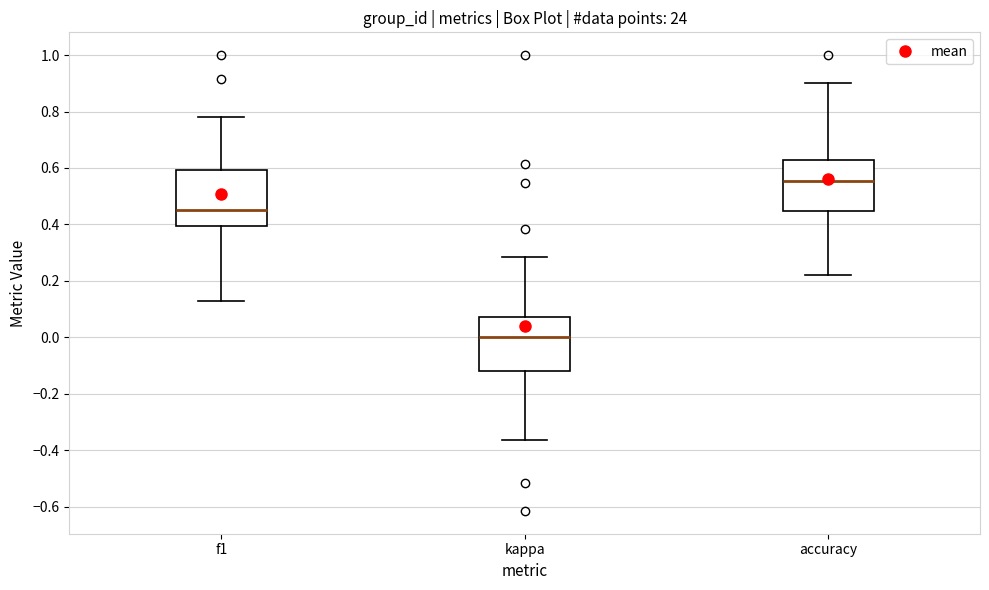

Where does the lower whisker of the box for accuracy end on the y-axis? The values are not printed on the chart, so give them approximately, as read against the axis.

0.22